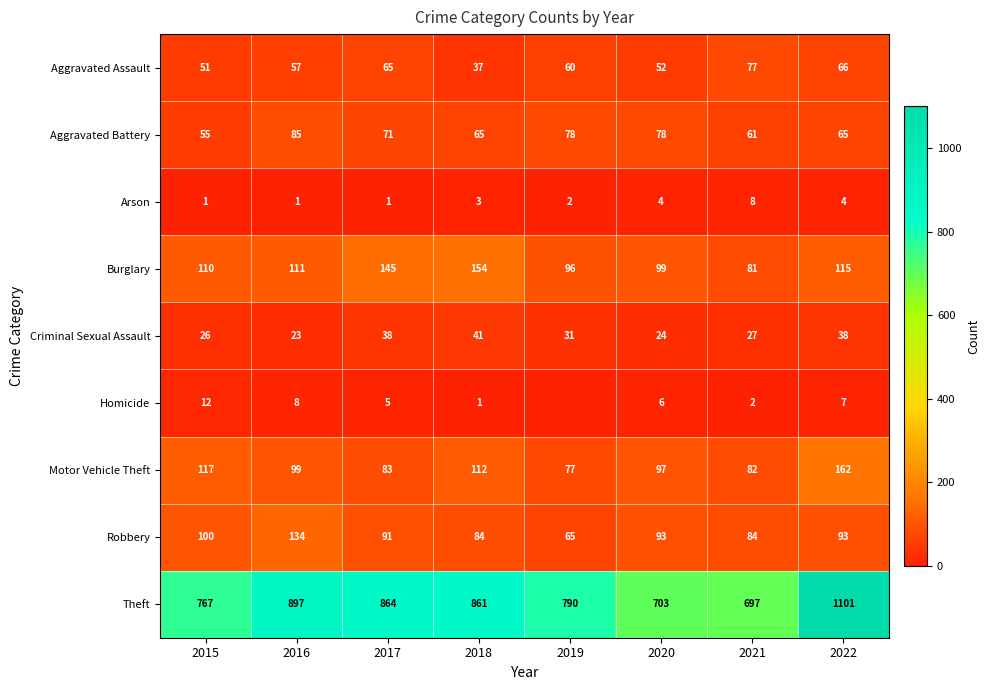

Which category has the highest value in the Criminal Sexual Assault series?

2018